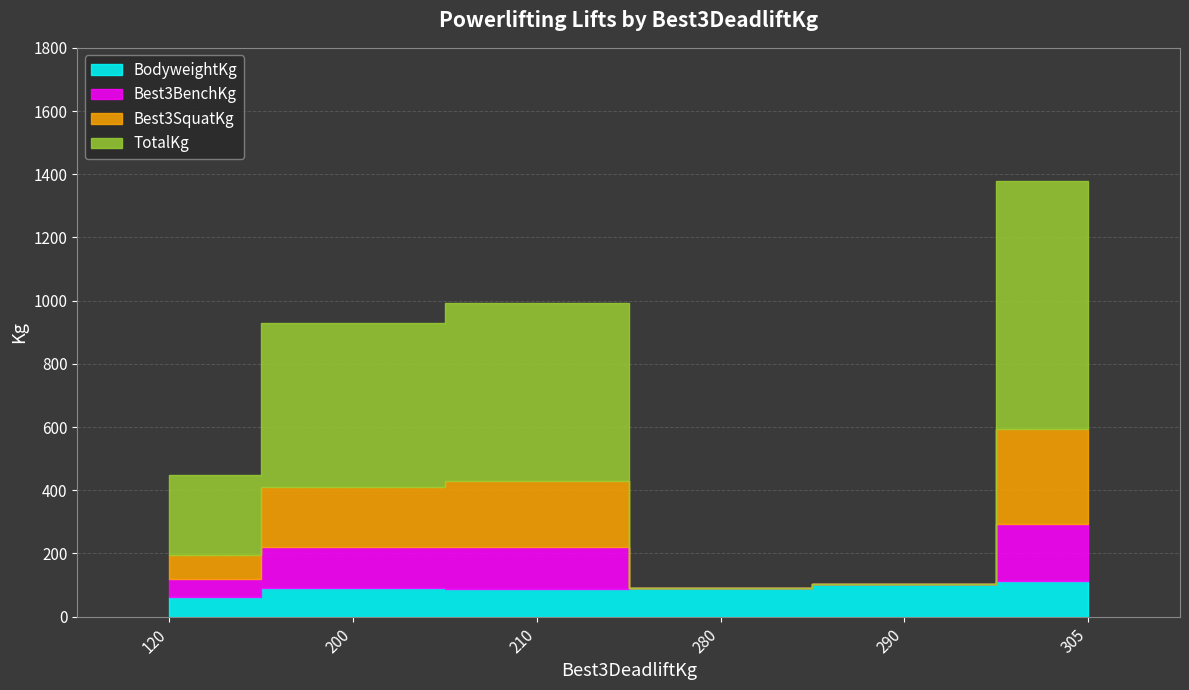

Which series has the largest range (max minus min)?

TotalKg